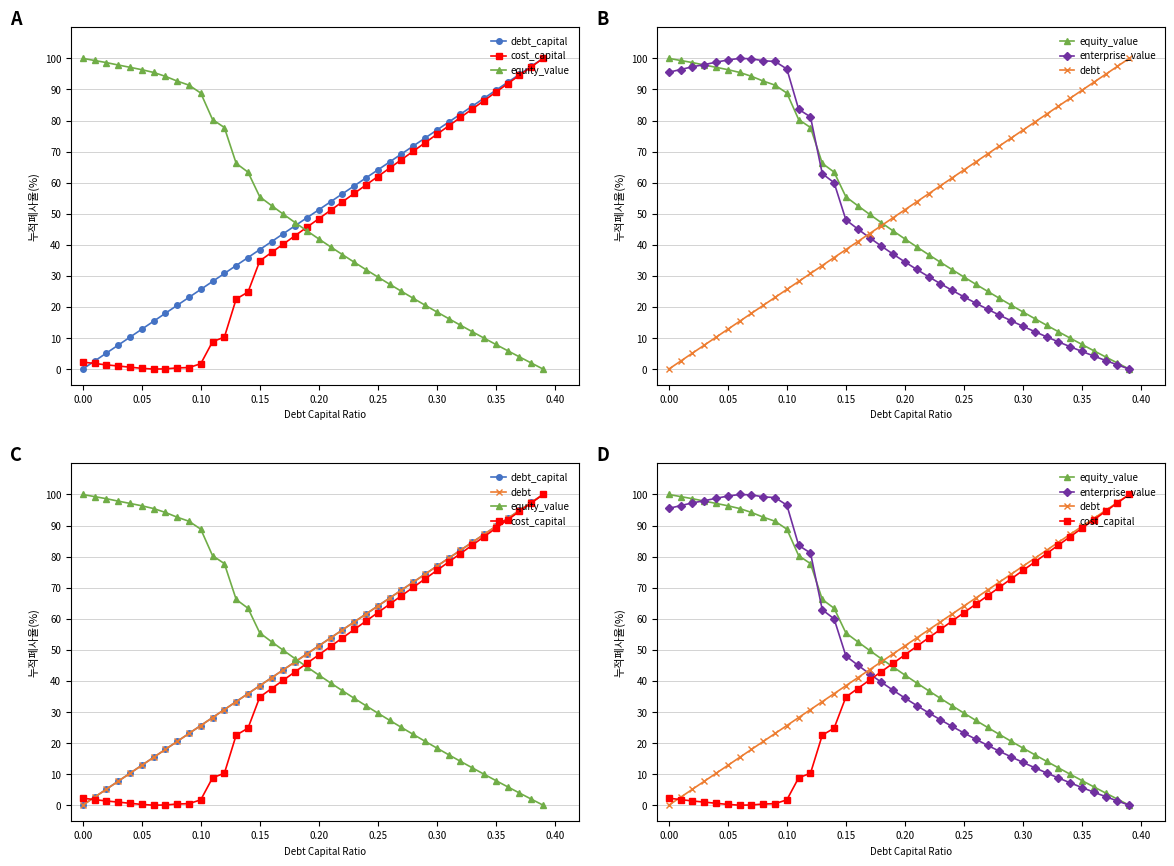

What is the average value of the debt series?

50.0